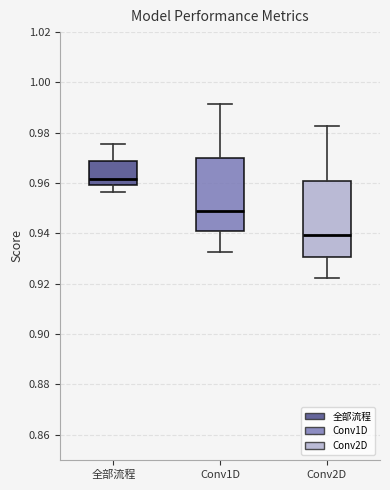

Reading left to right, transcribe this box plot: for each box, give where its median line is, the range the box spans, and where its two whiskers end, as read against the y-axis. The values are not printed on the chart, so give them approximately, as read against the axis.

全部流程: median 0.962, box 0.960 to 0.968, whiskers 0.956 to 0.976
Conv1D: median 0.950, box 0.940 to 0.970, whiskers 0.932 to 0.992
Conv2D: median 0.940, box 0.930 to 0.960, whiskers 0.922 to 0.982